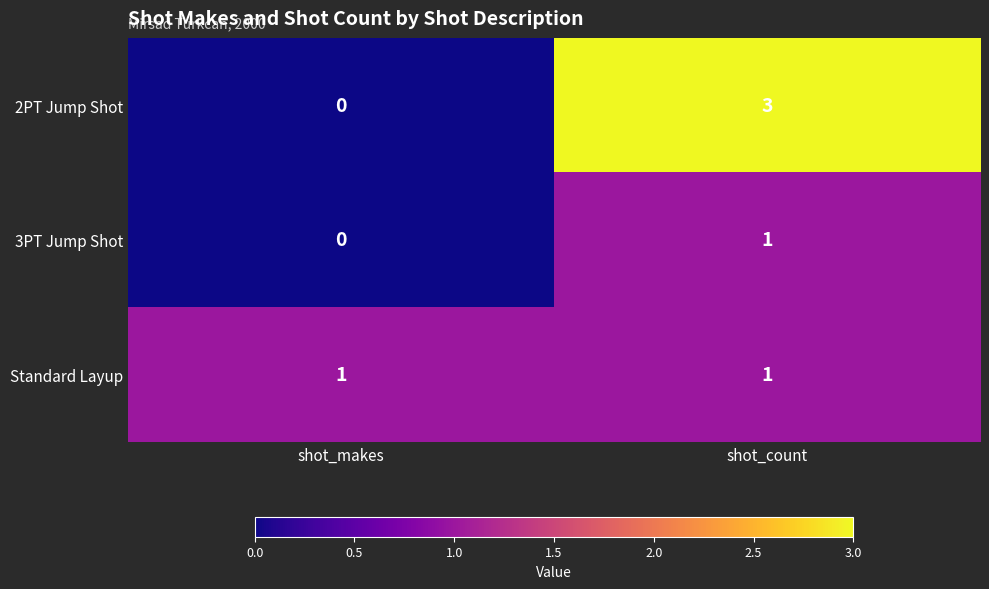

What is the difference between the 2PT Jump Shot values at shot_count and shot_makes?

3